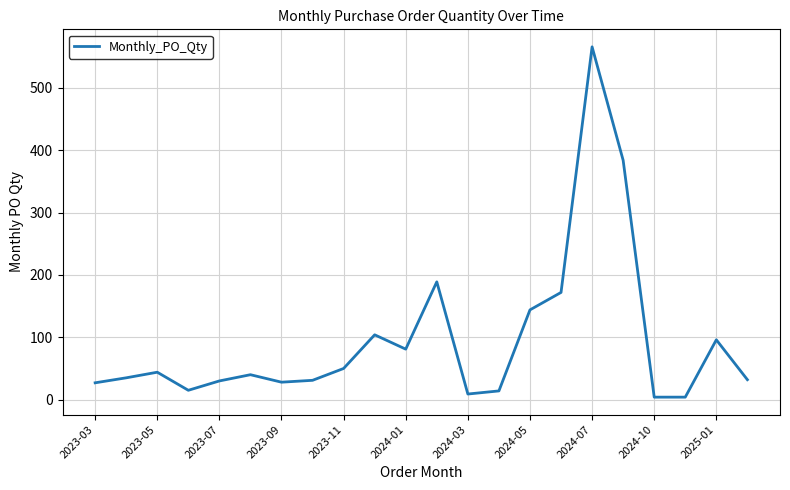

True or false: the data has more than 2 interior local peaks.

True